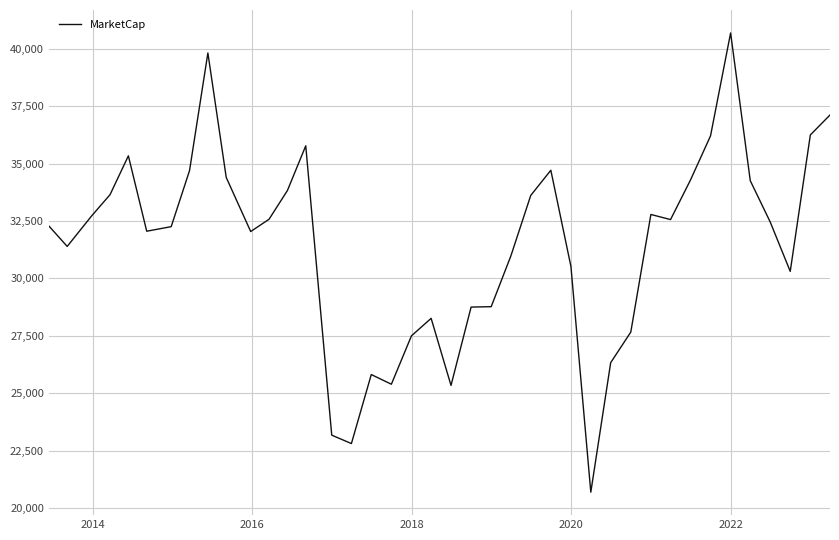

What is the greatest value displayed?

40686.0